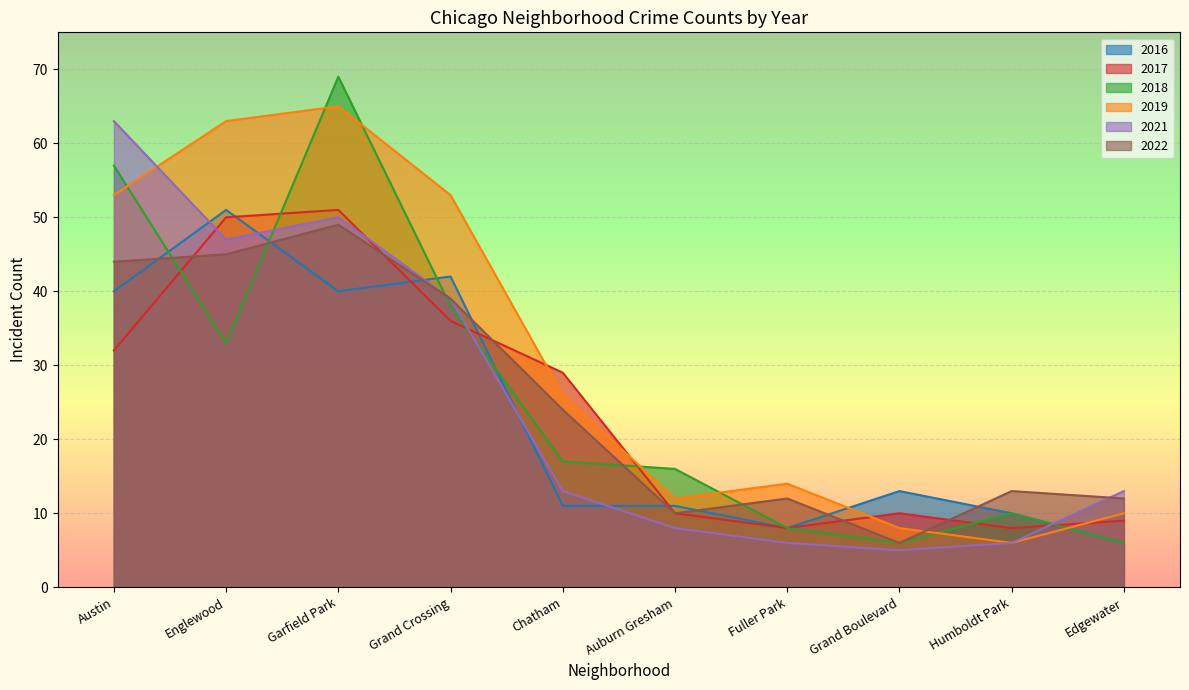

At which category does the chart reach its peak across all series?

Garfield Park